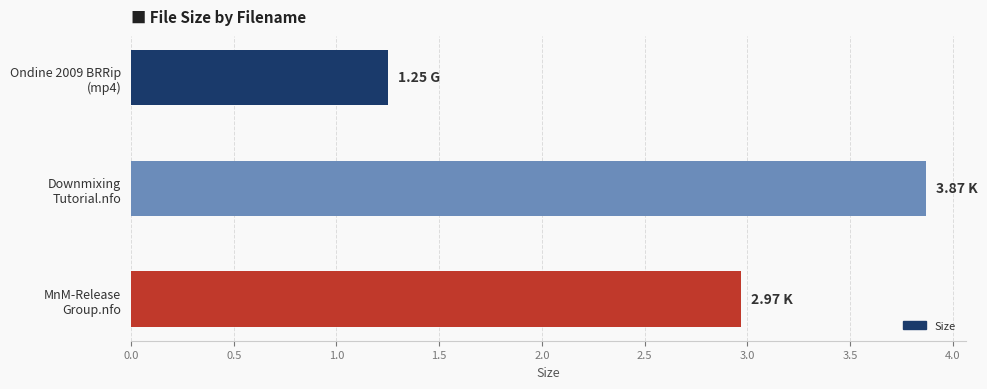

What is the sum of all values?

8.1